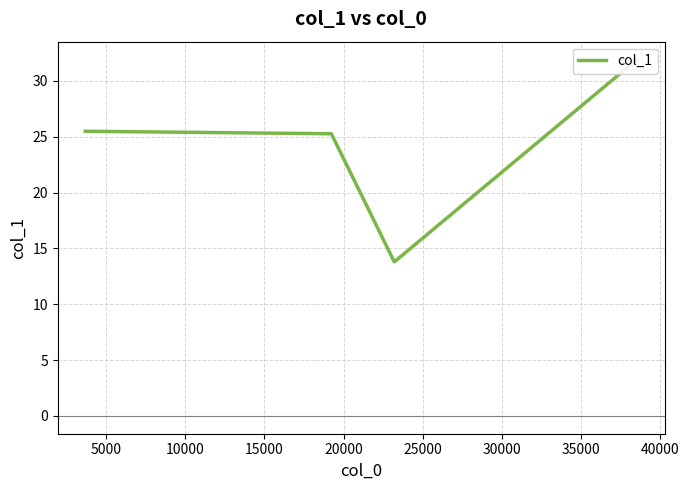

How many interior local valleys (lower than both neighbors) does the data have?

1